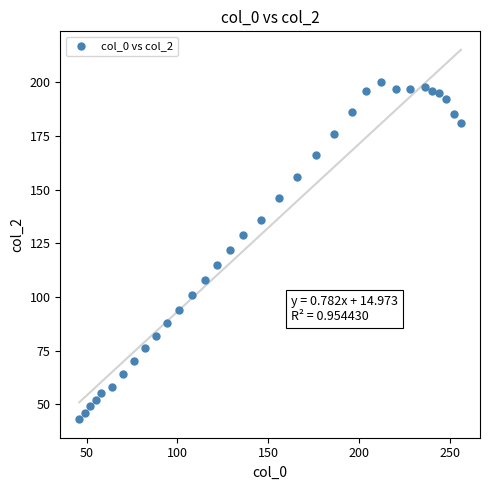

What is the range of X values (max minus min)?

210